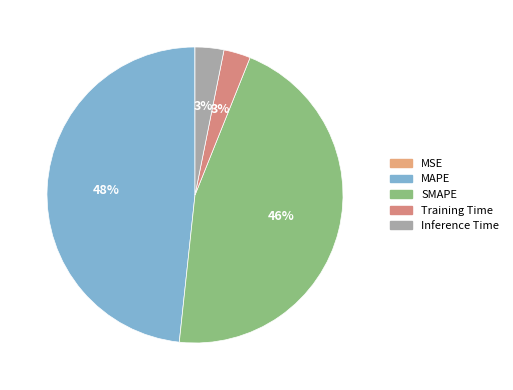

Is there any slice that represents more than half of the pie?

No